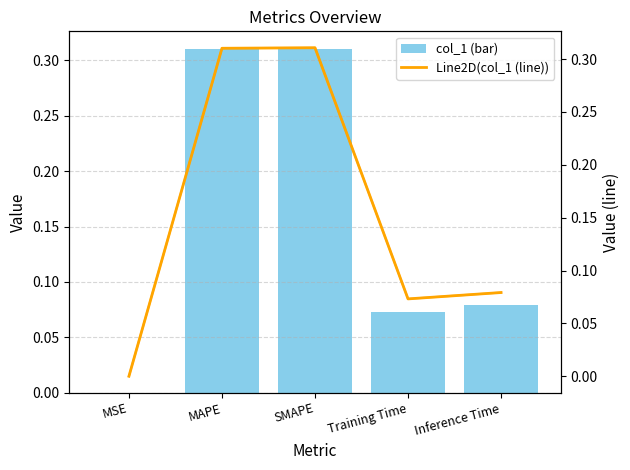

Rank the series by their maximum value, from lowest to highest.

col_1, col_1 (line)